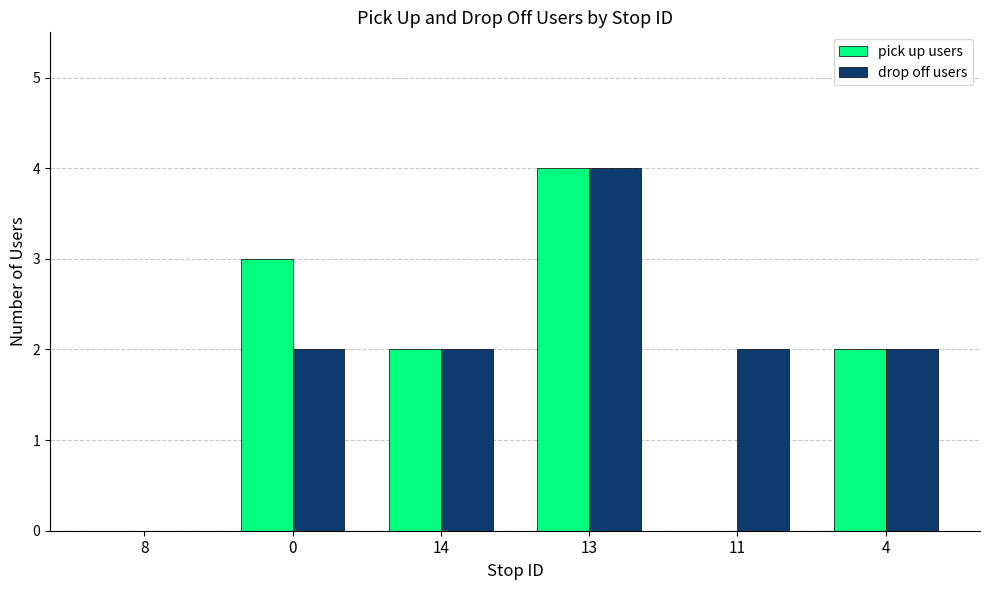

Which label corresponds to the largest value in the chart?

13